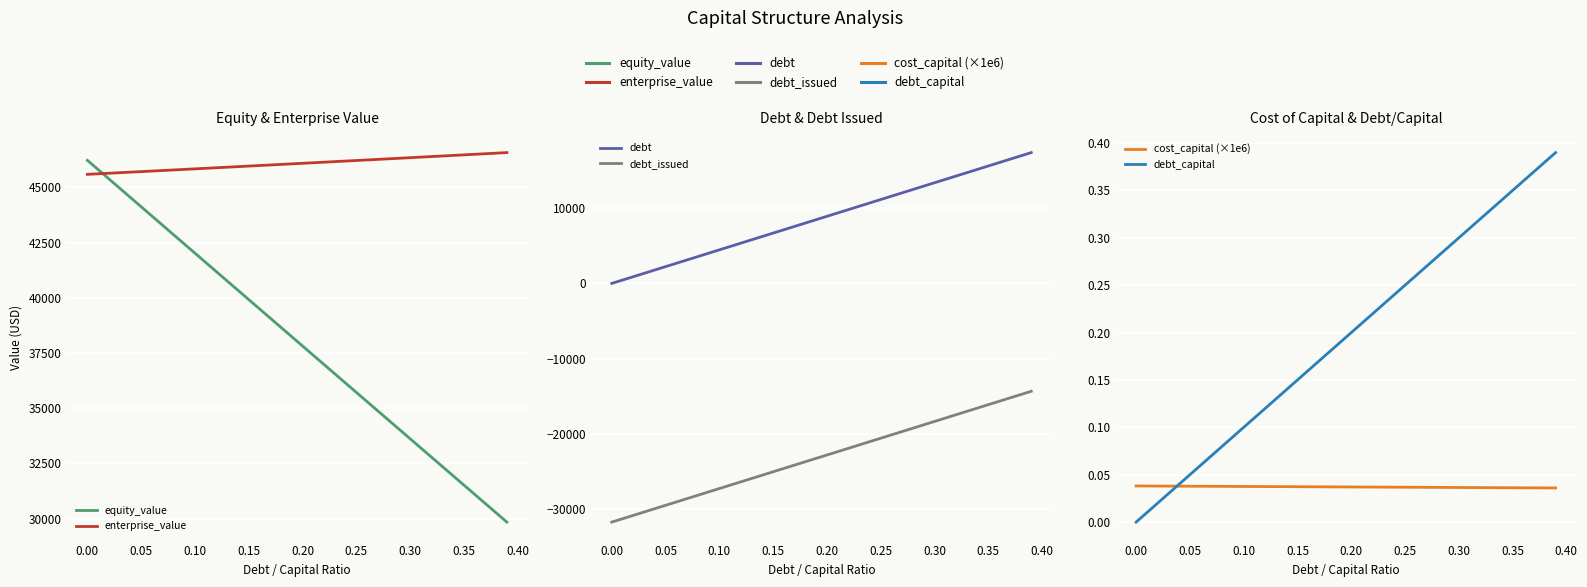

Reading left to right, list all the values displayed in this chart.

equity_value: 46227.6	45806.9	45386.2	44965.6	44545.0	44124.4	43703.8	43283.3	42862.8	42442.3	42021.9	41601.5	41181.1	40760.7	40340.4	39920.1	39499.8	39079.5	38659.3	38239.1	37818.9	37398.8	36978.6	36558.5	36138.5	35718.4	35298.4	34878.4	34458.5	34038.6	33618.7	33198.8	32779.0	32359.2	31939.4	31519.6	31099.9	30680.2	30260.5	29840.9
enterprise_value: 45592.6	45617.3	45642.1	45666.9	45691.7	45716.6	45741.5	45766.4	45791.3	45816.3	45841.3	45866.3	45891.3	45916.4	45941.5	45966.6	45991.8	46016.9	46042.2	46067.4	46092.6	46117.9	46143.2	46168.6	46194.0	46219.4	46244.8	46270.3	46295.7	46321.2	46346.8	46372.4	46398.0	46423.6	46449.2	46474.9	46500.6	46526.4	46552.1	46577.9
debt: 0.0	445.4	890.9	1336.3	1781.8	2227.2	2672.6	3118.1	3563.5	4008.9	4454.4	4899.8	5345.2	5790.7	6236.1	6681.6	7127.0	7572.4	8017.9	8463.3	8908.8	9354.2	9799.6	10245.1	10690.5	11135.9	11581.4	12026.8	12472.2	12917.7	13363.1	13808.6	14254.0	14699.4	15144.9	15590.3	16035.7	16481.2	16926.6	17372.0
debt_issued: -31693.8	-31248.4	-30803.0	-30357.5	-29912.1	-29466.6	-29021.2	-28575.8	-28130.3	-27684.9	-27239.5	-26794.0	-26348.6	-25903.2	-25457.7	-25012.3	-24566.8	-24121.4	-23676.0	-23230.5	-22785.1	-22339.7	-21894.2	-21448.8	-21003.3	-20557.9	-20112.5	-19667.0	-19221.6	-18776.2	-18330.7	-17885.3	-17439.8	-16994.4	-16549.0	-16103.5	-15658.1	-15212.6	-14767.2	-14321.8
cost_capital (×1e6): 0.0	0.0	0.0	0.0	0.0	0.0	0.0	0.0	0.0	0.0	0.0	0.0	0.0	0.0	0.0	0.0	0.0	0.0	0.0	0.0	0.0	0.0	0.0	0.0	0.0	0.0	0.0	0.0	0.0	0.0	0.0	0.0	0.0	0.0	0.0	0.0	0.0	0.0	0.0	0.0
debt_capital: 0.0	0.0	0.0	0.0	0.0	0.1	0.1	0.1	0.1	0.1	0.1	0.1	0.1	0.1	0.1	0.1	0.2	0.2	0.2	0.2	0.2	0.2	0.2	0.2	0.2	0.2	0.3	0.3	0.3	0.3	0.3	0.3	0.3	0.3	0.3	0.3	0.4	0.4	0.4	0.4